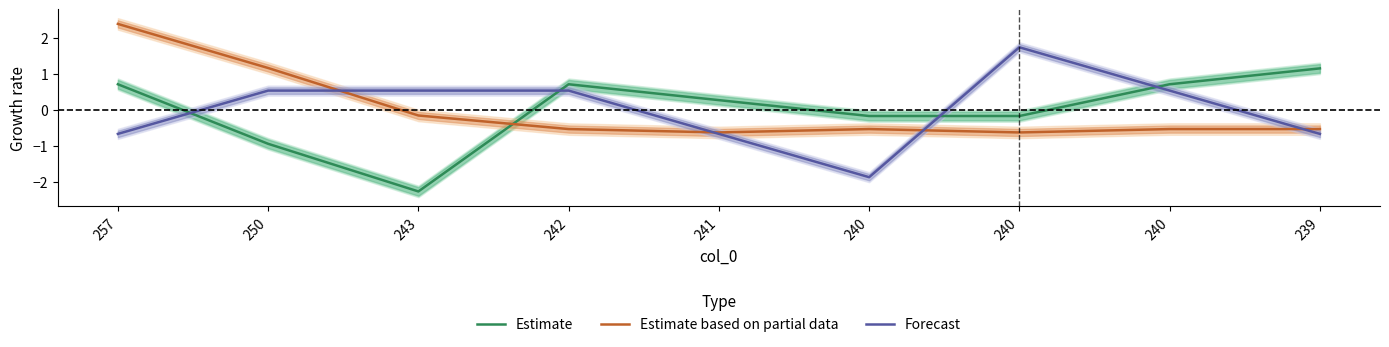

What is the difference between the maximum and minimum values in the Estimate based on partial data series?

3.0